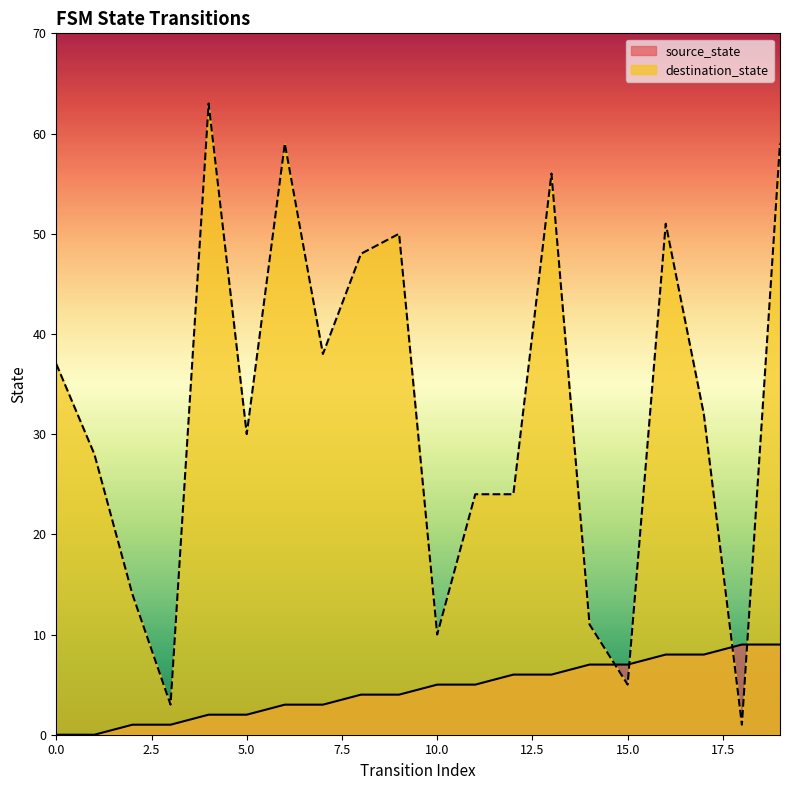

How many lines are shown in the chart?

2